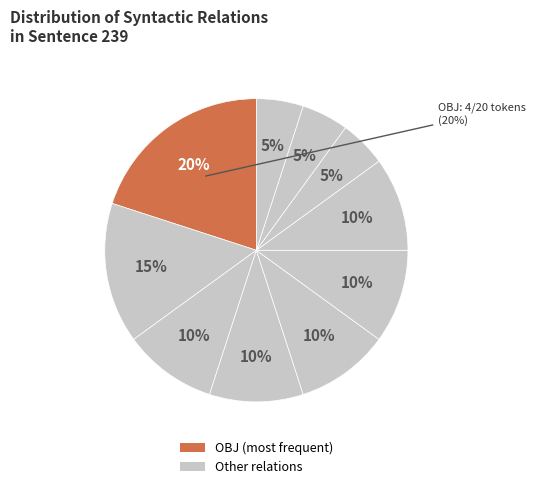

Combined, do OBJ and OBJ_CO account for over 50%?

No